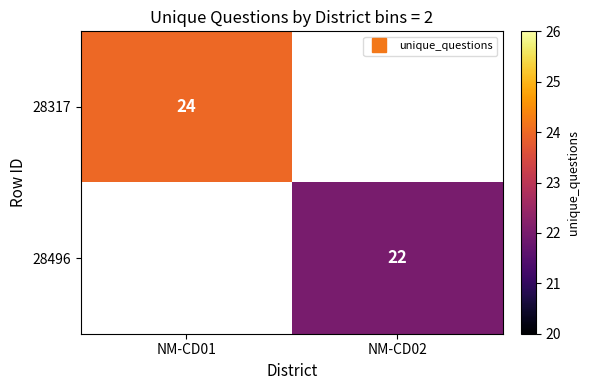

Is it true that 28496 equals 37.4 at NM-CD02?

False